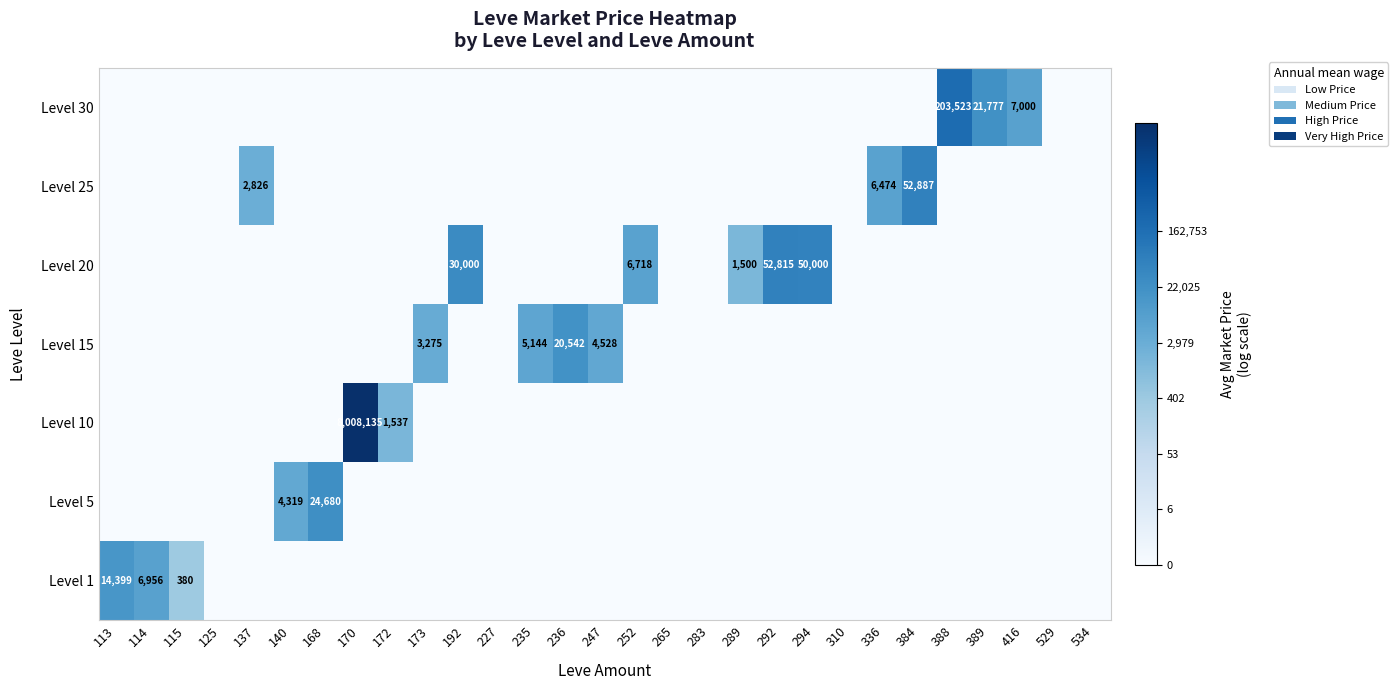

True or false: row_6 has a value of 0.0 at 125.

True